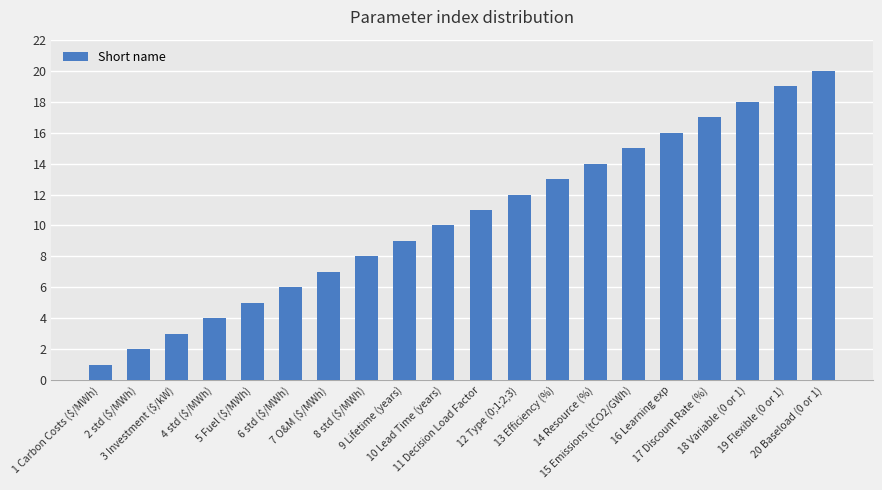

What is the label of the 11th bar from the right?

10 Lead Time (years)